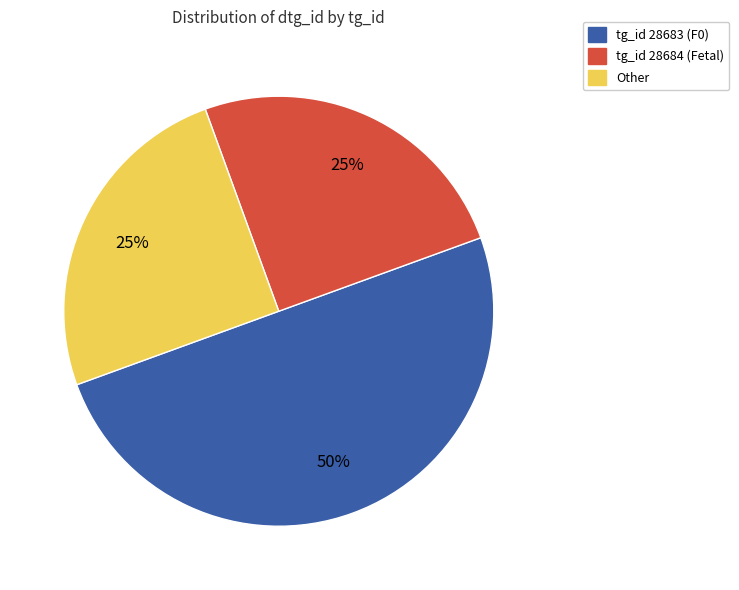

Does tg_id 28684 (Fetal) represent more than half of the total?

No